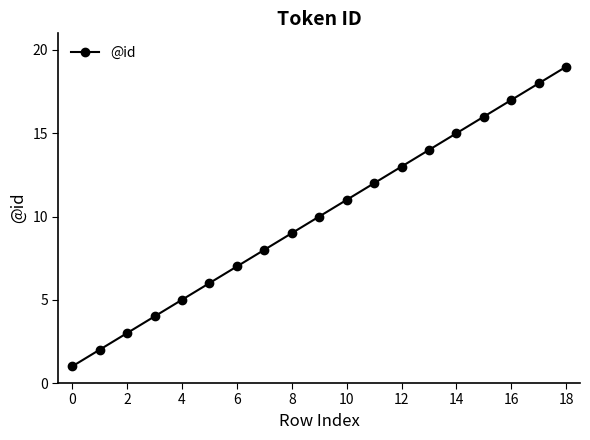

What is the average value?

10